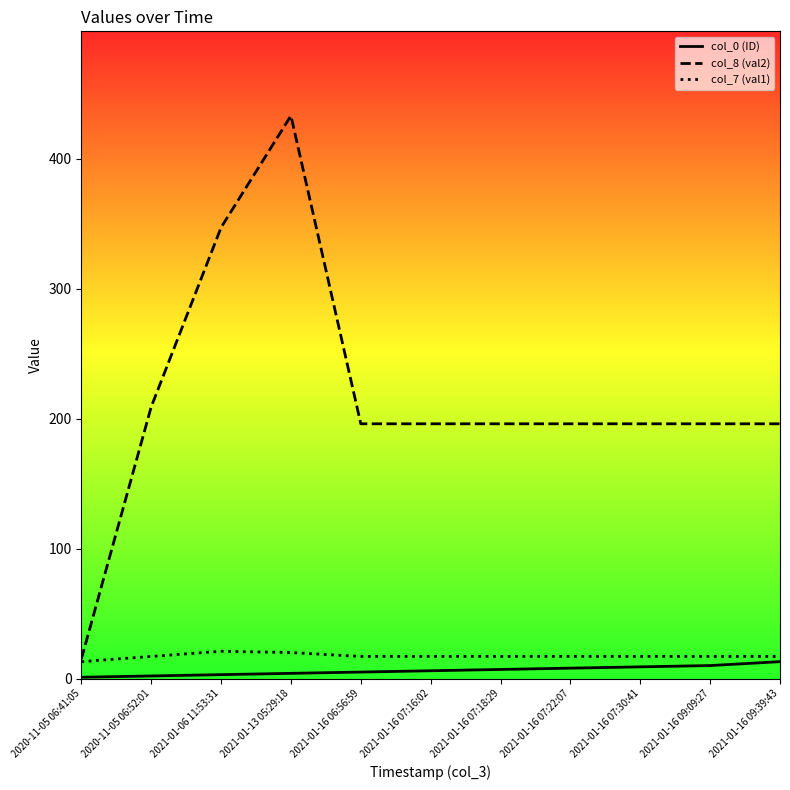

At which category does col_8 (val2) reach its first local peak?

2021-01-13 05:29:18